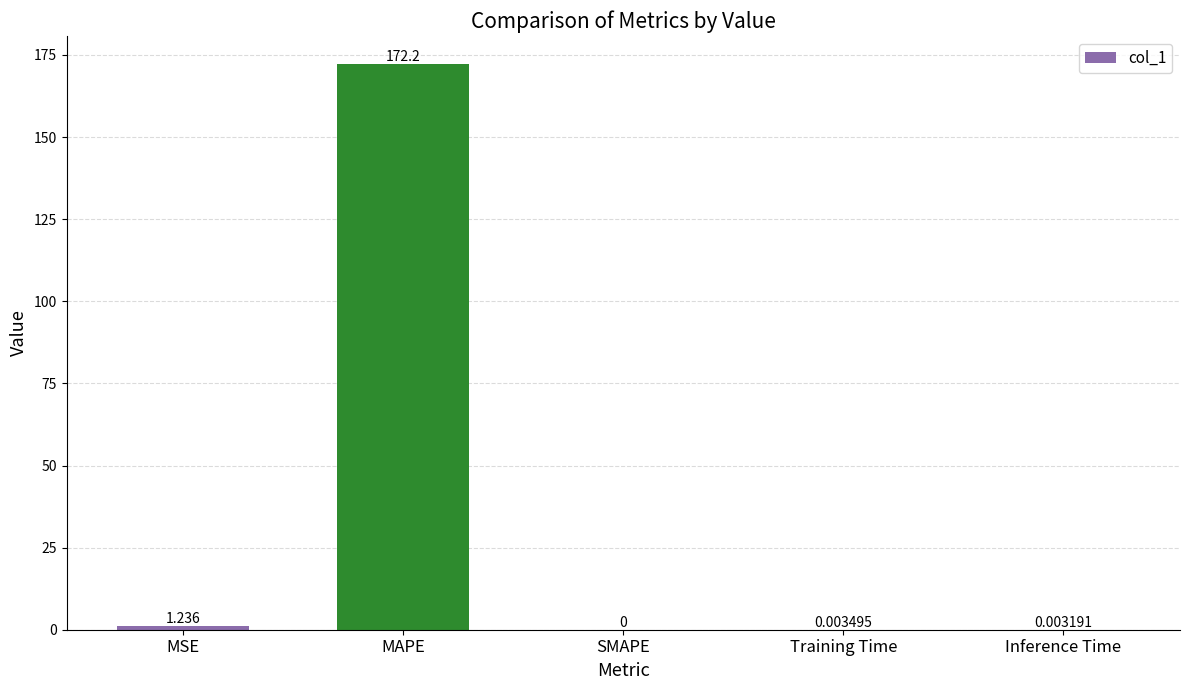

Which has a higher value, MAPE or Training Time?

MAPE